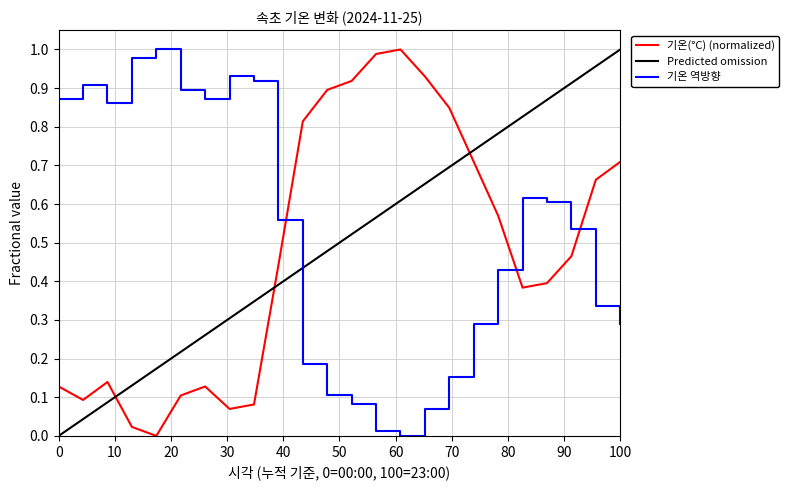

How many data points are above 0?

23